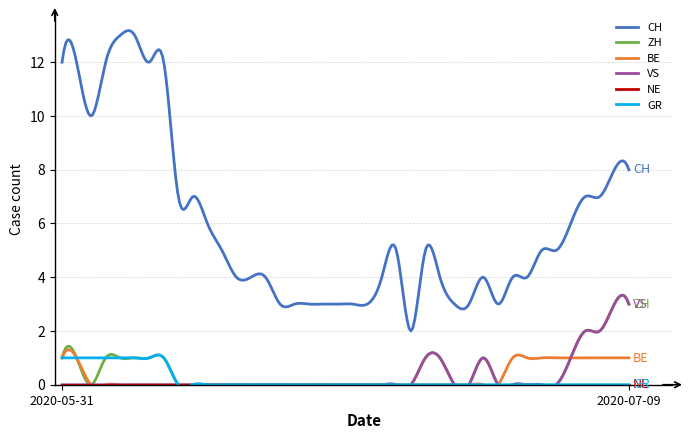

True or false: GR has more than 1 interior local peaks.

True